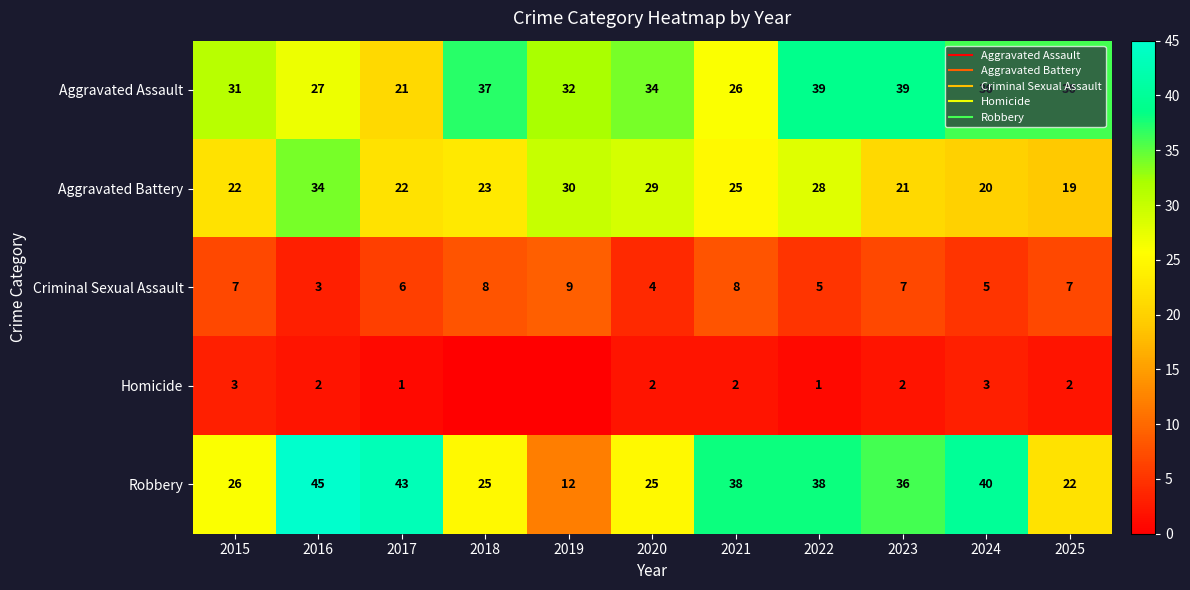

Which series has the largest total across all categories?

Aggravated Assault